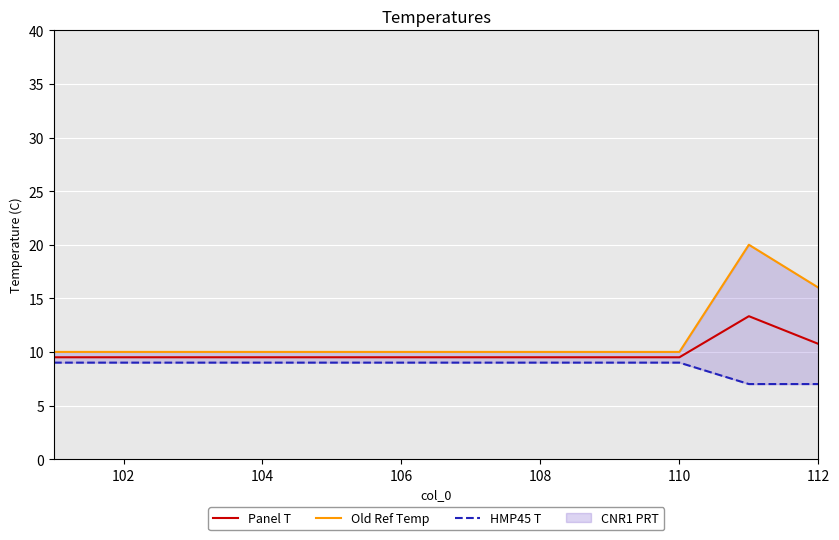

What is the value of the Old Ref Temp point at the 12th from the left?

16.0